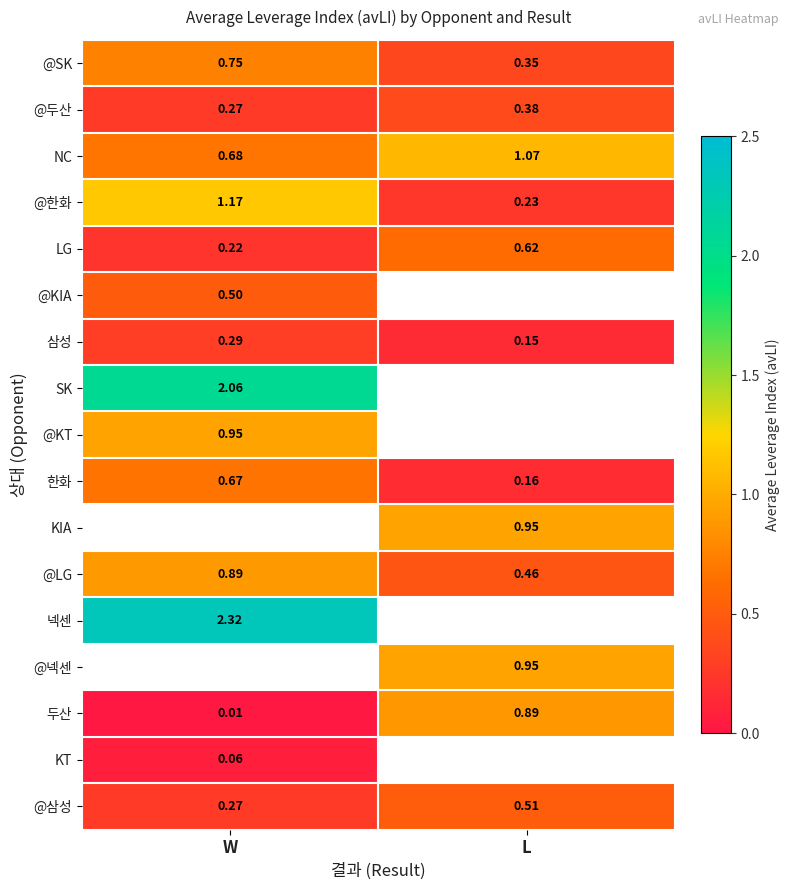

How many data points does each series have?

2